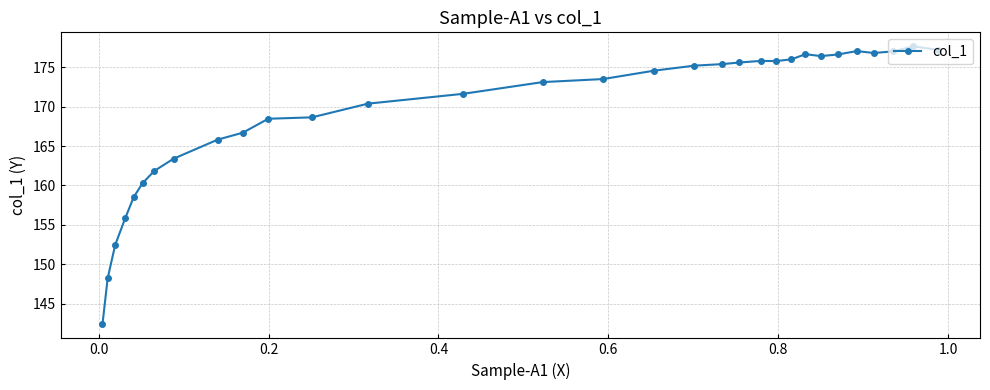

How many categories are shown in the chart?

31